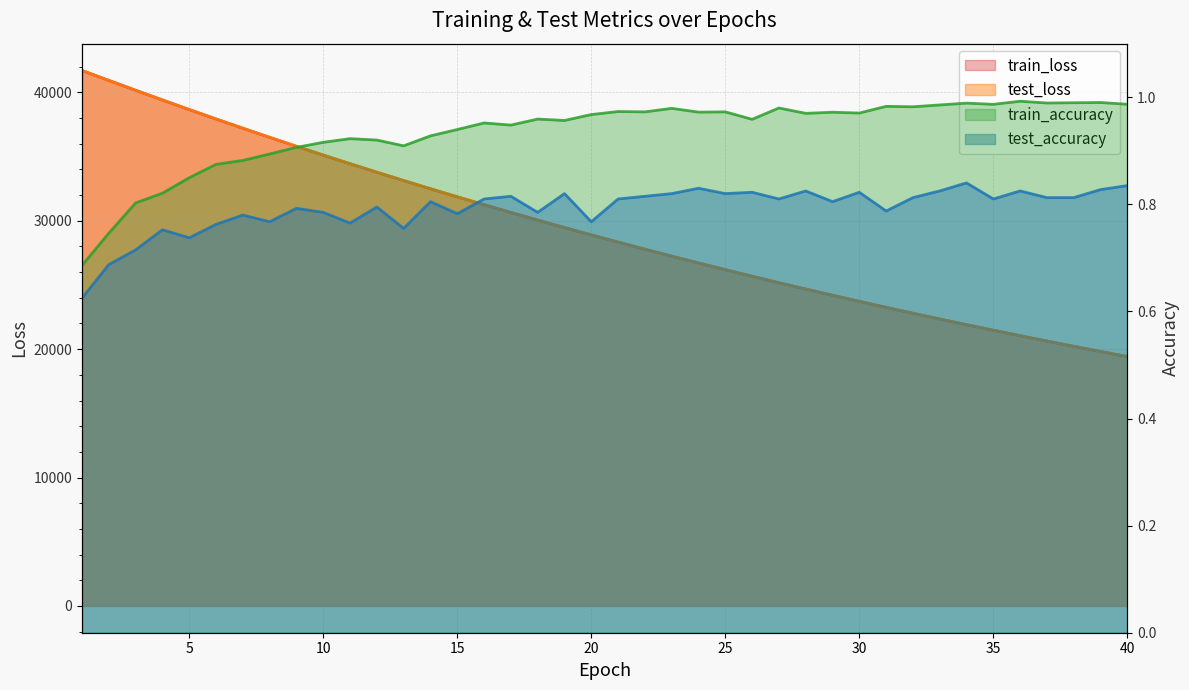

Reading left to right, what are all the values shown in this chart?

test_loss: 41710.0	40938.7	40170.9	39415.5	38668.8	37935.7	37214.2	36504.6	35806.1	35121.4	34449.8	33786.9	33138.5	32498.9	31872.8	31257.0	30654.2	30059.8	29477.2	28905.2	28343.2	27791.0	27249.8	26718.0	26196.5	25684.9	25180.6	24687.1	24203.1	23726.9	23259.9	22801.4	22351.6	21910.2	21477.2	21051.2	20633.8	20224.1	19822.3	19426.9
train_loss: 41706.1	40933.0	40164.9	39408.9	38662.7	37929.0	37207.8	36498.1	35800.4	35115.2	34442.0	33781.2	33131.7	32493.7	31866.9	31251.5	30647.4	30053.9	29471.3	28899.3	28337.6	27786.2	27244.7	26713.2	26191.4	25679.4	25176.3	24682.9	24198.3	23722.8	23255.7	22797.5	22347.7	21906.2	21472.9	21047.5	20630.1	20220.4	19818.4	19423.8
test_accuracy: 0.6	0.7	0.7	0.8	0.7	0.8	0.8	0.8	0.8	0.8	0.8	0.8	0.8	0.8	0.8	0.8	0.8	0.8	0.8	0.8	0.8	0.8	0.8	0.8	0.8	0.8	0.8	0.8	0.8	0.8	0.8	0.8	0.8	0.8	0.8	0.8	0.8	0.8	0.8	0.8
train_accuracy: 0.7	0.7	0.8	0.8	0.8	0.9	0.9	0.9	0.9	0.9	0.9	0.9	0.9	0.9	0.9	1.0	0.9	1.0	1.0	1.0	1.0	1.0	1.0	1.0	1.0	1.0	1.0	1.0	1.0	1.0	1.0	1.0	1.0	1.0	1.0	1.0	1.0	1.0	1.0	1.0